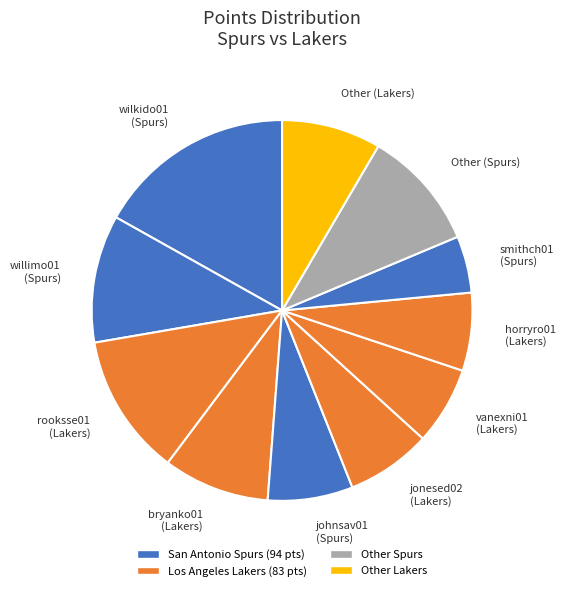

Which has a higher value, willimo01 (Spurs) or johnsav01 (Spurs)?

willimo01 (Spurs)